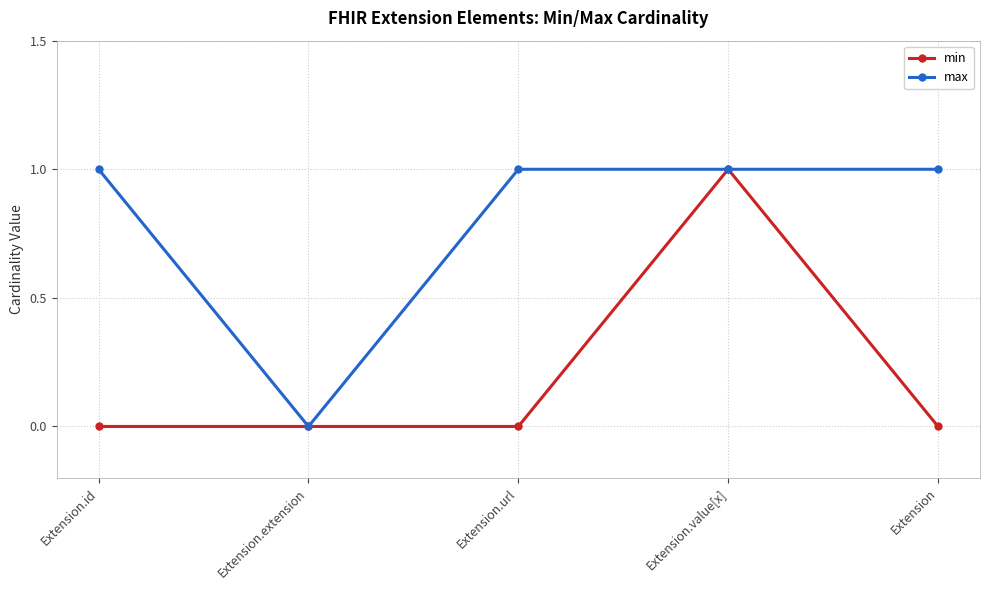

What is the sum of the min values at Extension.url and Extension.value[x]?

1